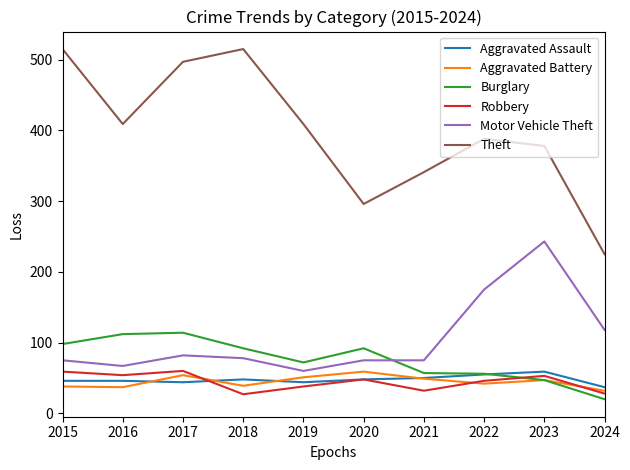

Does the chart display data point markers on the line(s)?

No